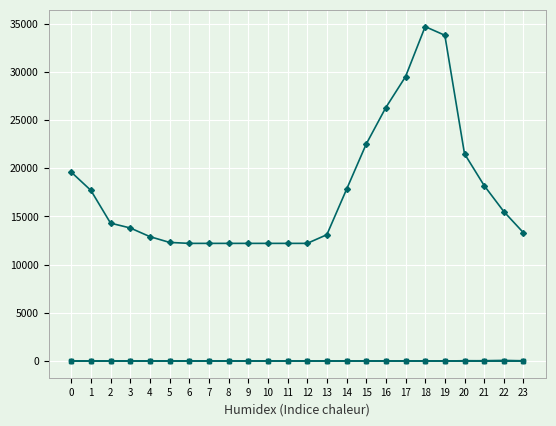

What is the greatest value displayed?

34700.0